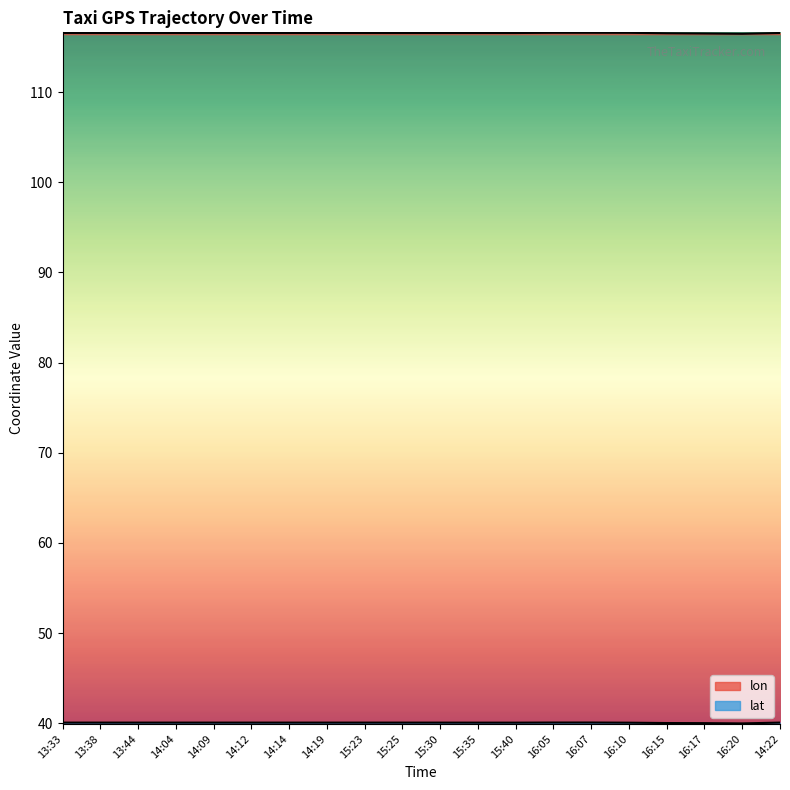

Between 14:09 and 14:19, which is larger?

14:09